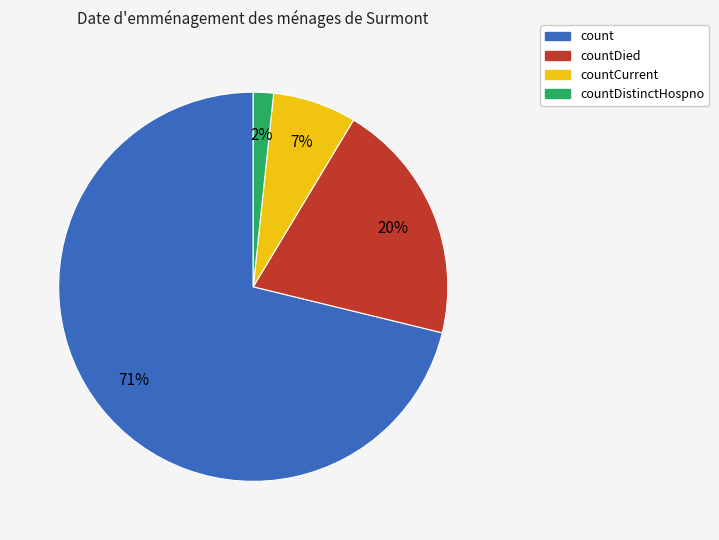

Which has a higher value, count or countDistinctHospno?

count